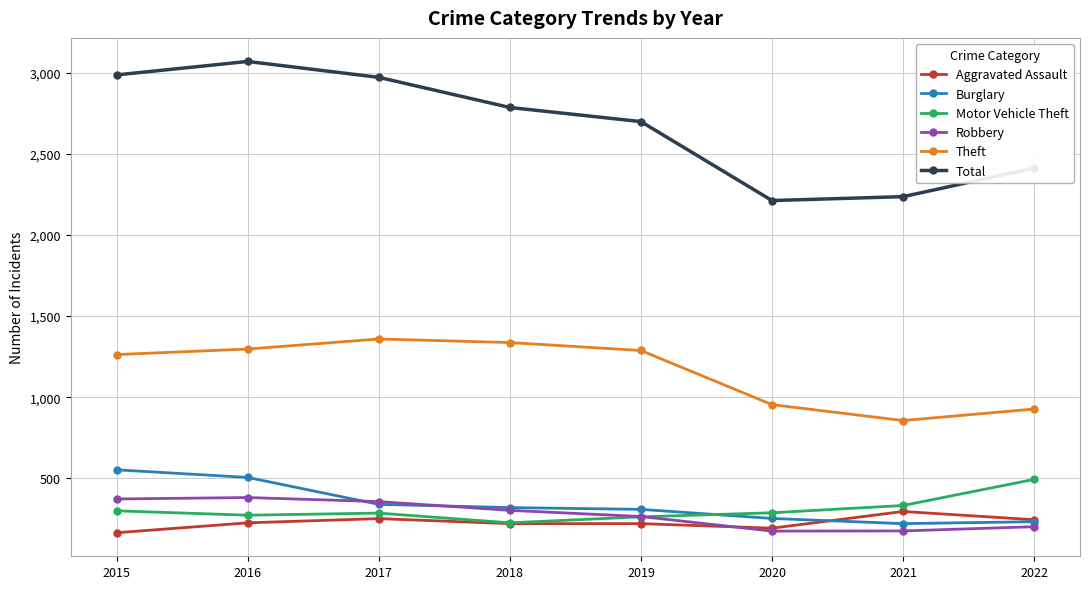

At how many categories does at least one series exceed 2510?

5